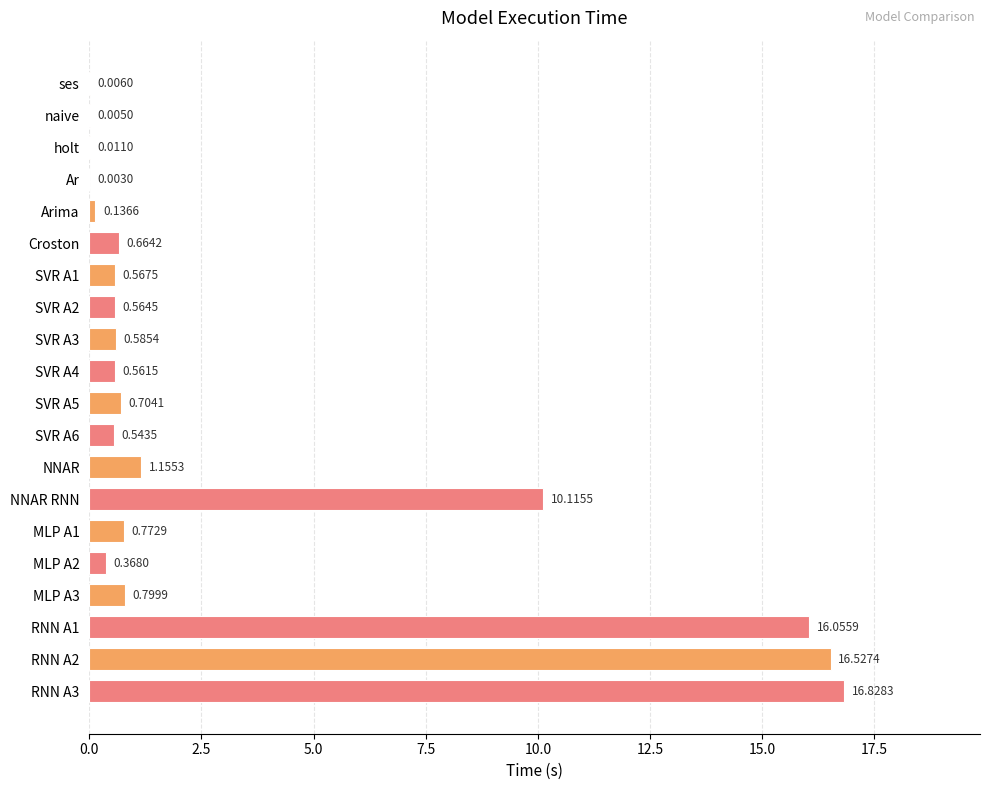

What is the sum of all values?

67.0